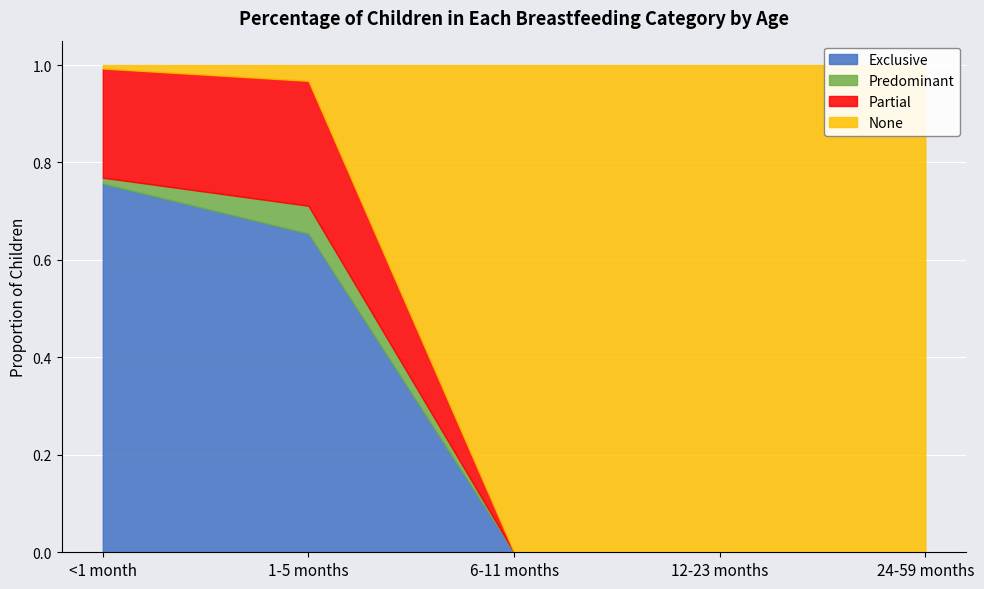

Which category has the lowest value in the Predominant series?

6-11 months